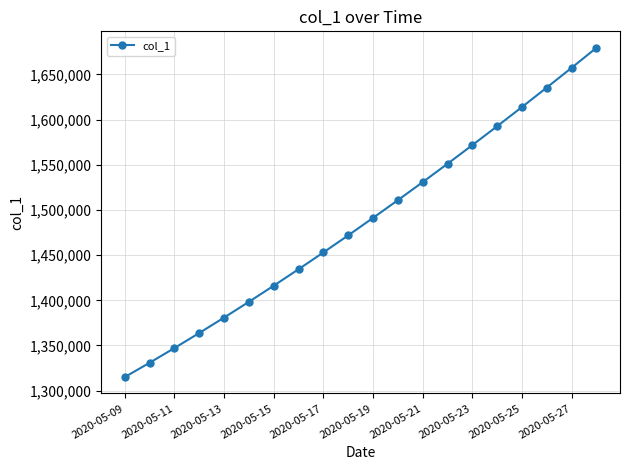

What is the value of the 8th point from the left?

1434398.8